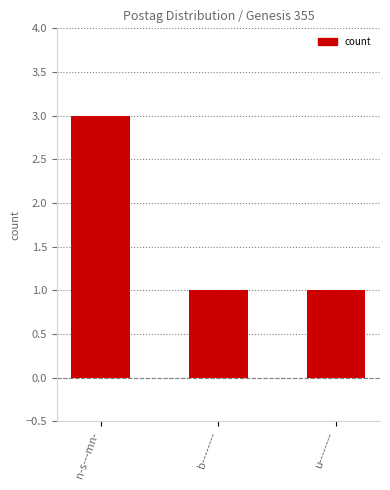

The chart shows a value of 1 at n-s---mn-. True or false?

False